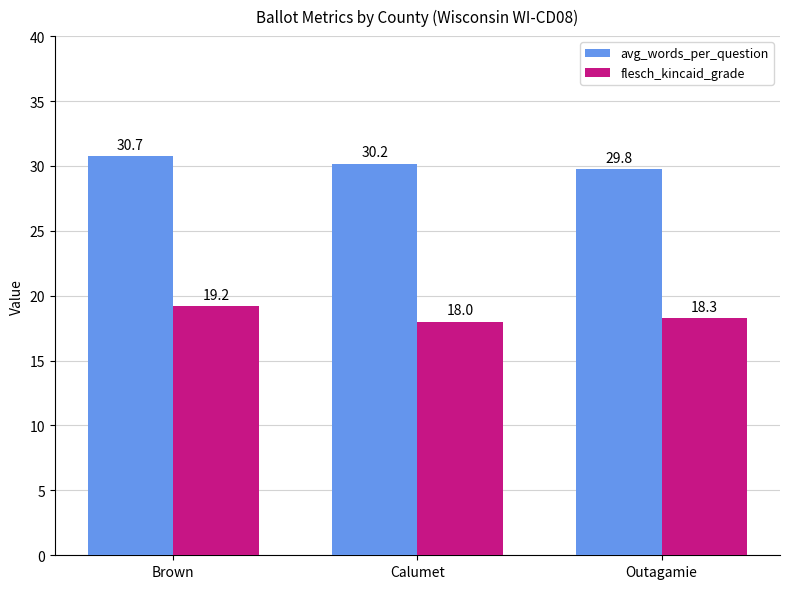

What is the difference between the second highest and minimum values in the flesch_kincaid_grade series?

0.3